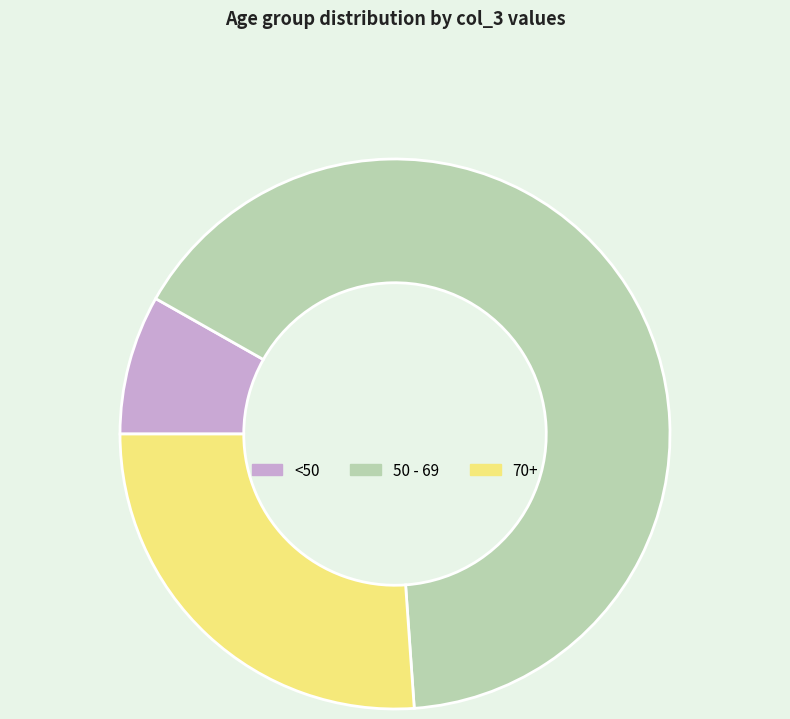

True or false: <50 accounts for 8% of the total.

True